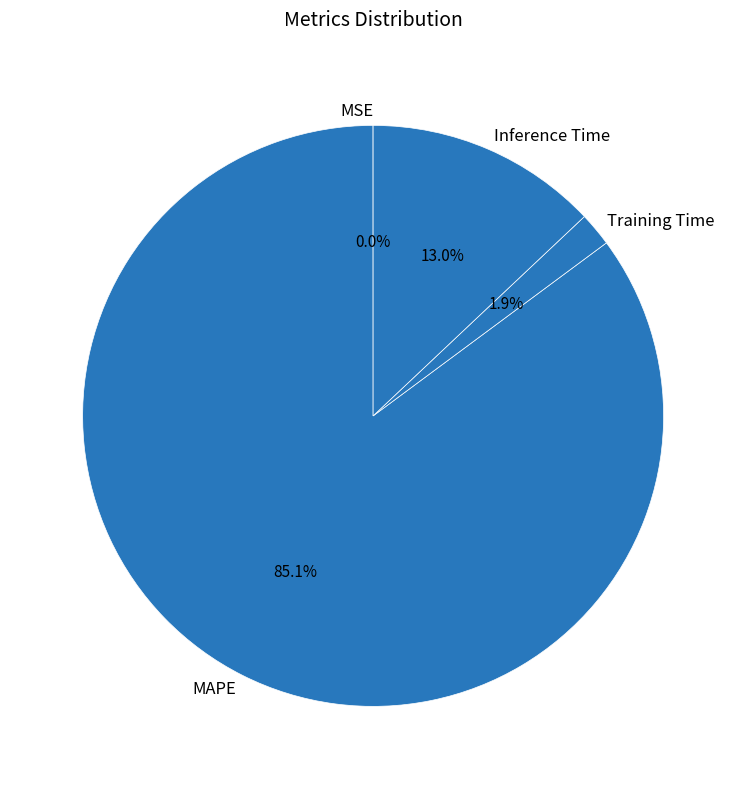

Combined, do MAPE and Inference Time account for over 50%?

Yes